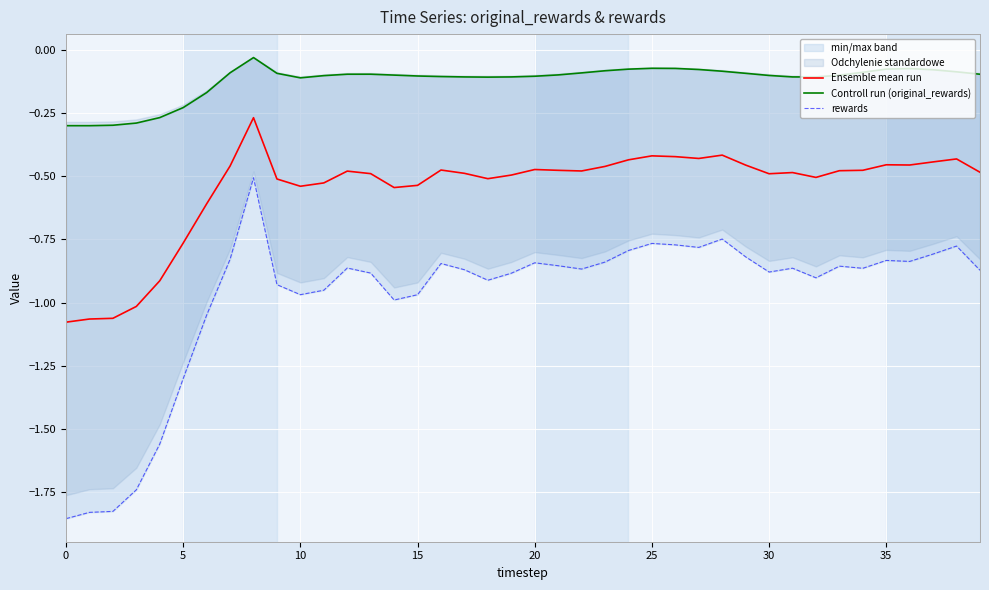

True or false: rewards has more than 0 points higher than both neighbors.

True